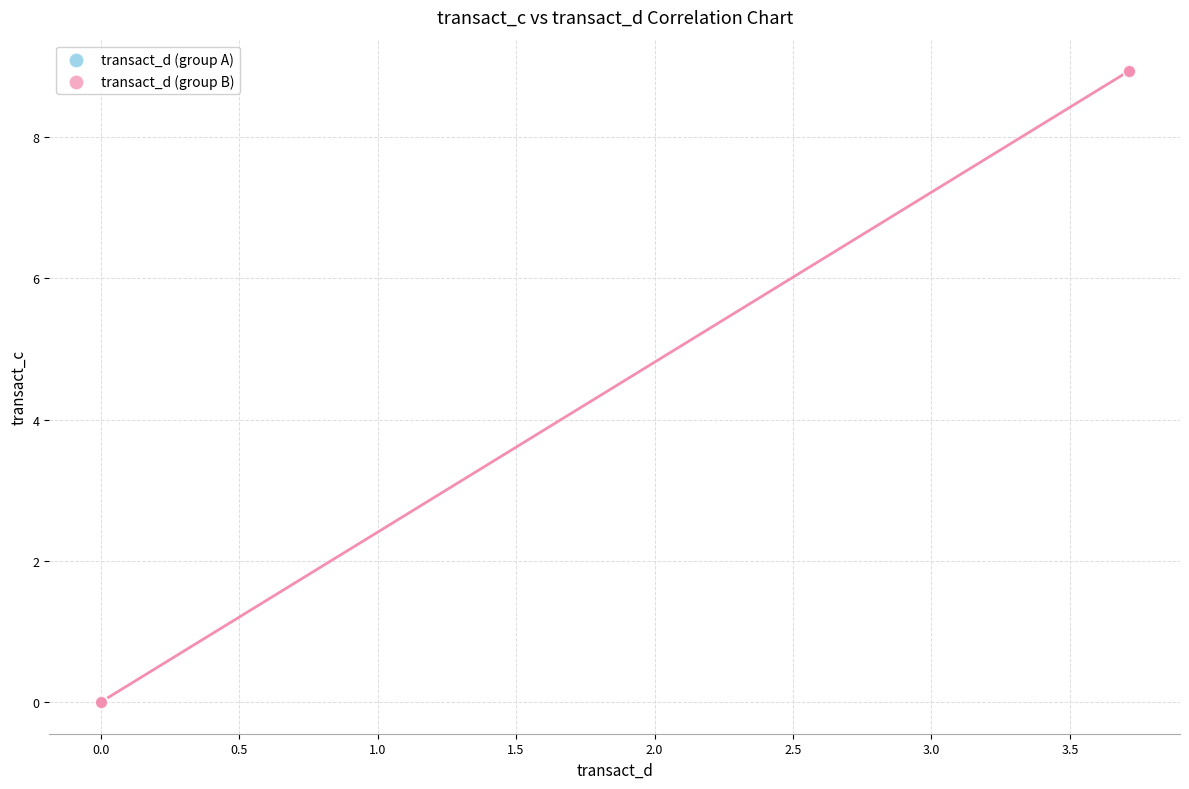

Which series contains the highest Y value?

transact_d (group B)